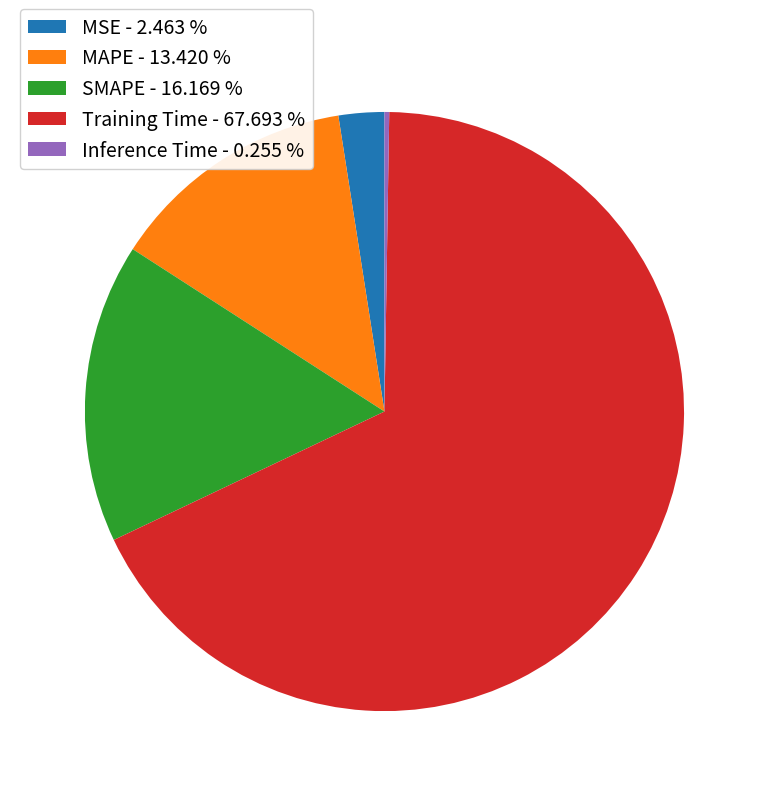

Is Training Time - 67.693 % the majority of the pie?

Yes